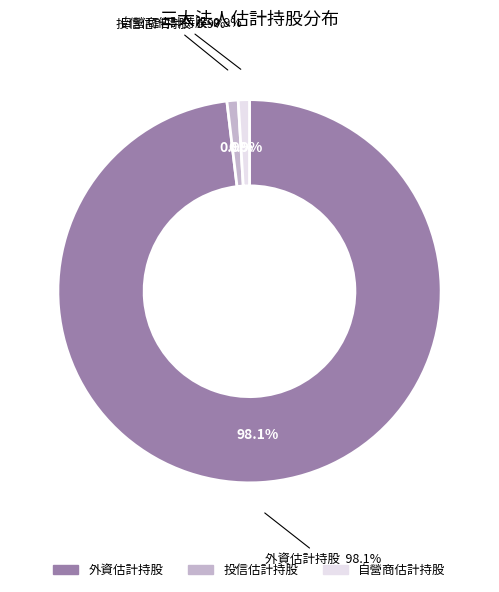

What is the largest slice in the pie chart?

外資估計持股